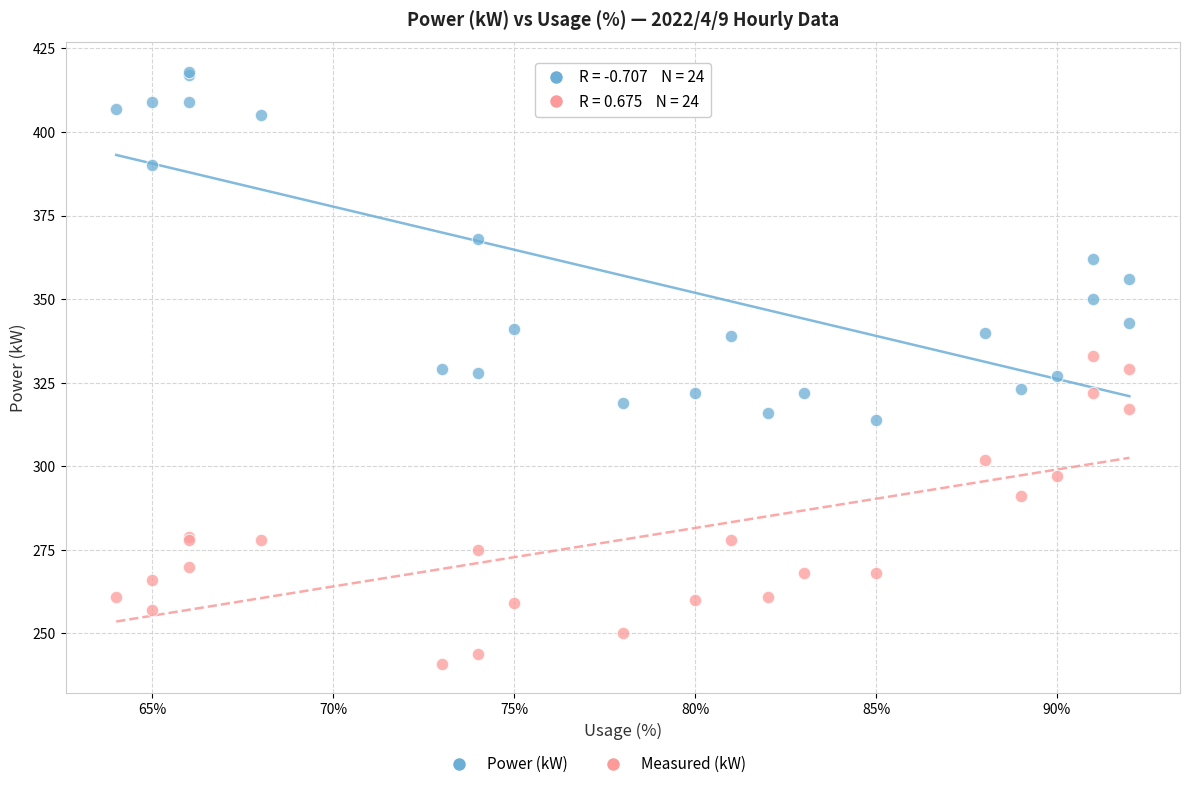

Which series reaches the maximum Y coordinate?

Power (kW)